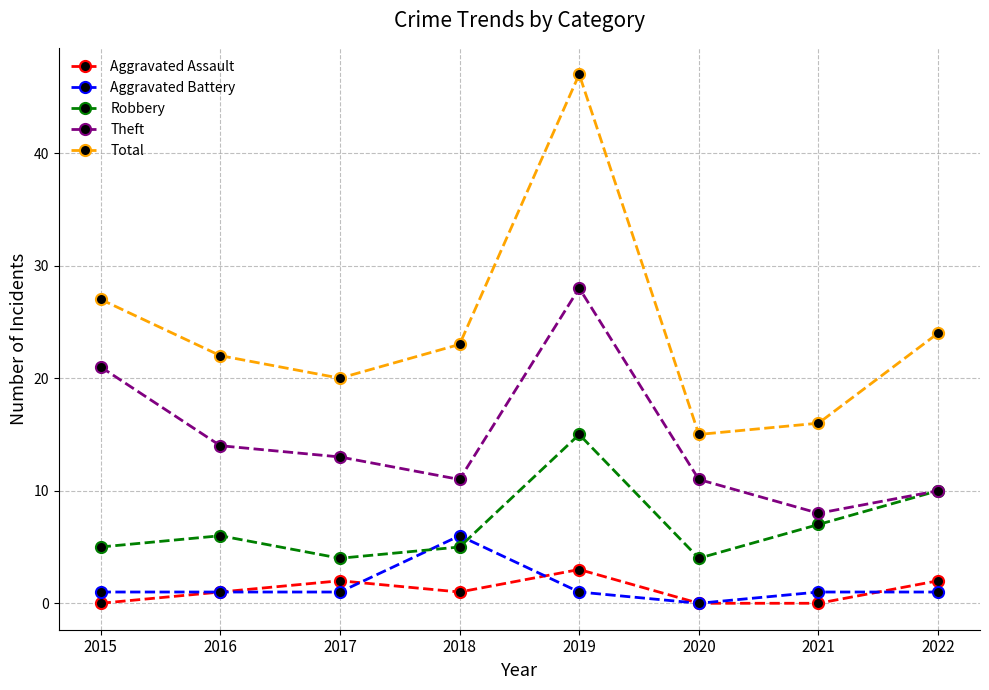

Reading left to right, list all the values displayed in this chart.

Aggravated Assault: 2015=0	2016=1	2017=2	2018=1	2019=3	2020=0	2021=0	2022=2
Aggravated Battery: 2015=1	2016=1	2017=1	2018=6	2019=1	2020=0	2021=1	2022=1
Robbery: 2015=5	2016=6	2017=4	2018=5	2019=15	2020=4	2021=7	2022=10
Theft: 2015=21	2016=14	2017=13	2018=11	2019=28	2020=11	2021=8	2022=10
Total: 2015=27	2016=22	2017=20	2018=23	2019=47	2020=15	2021=16	2022=24